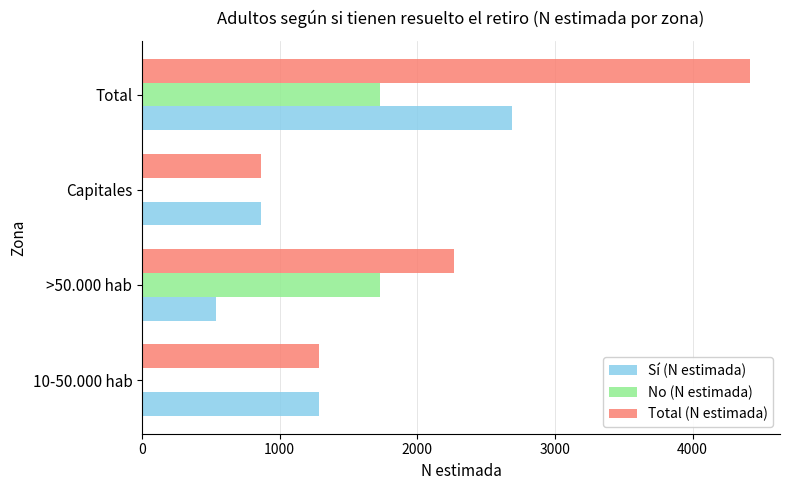

Which category has the highest value in the Total (N estimada) series?

Total